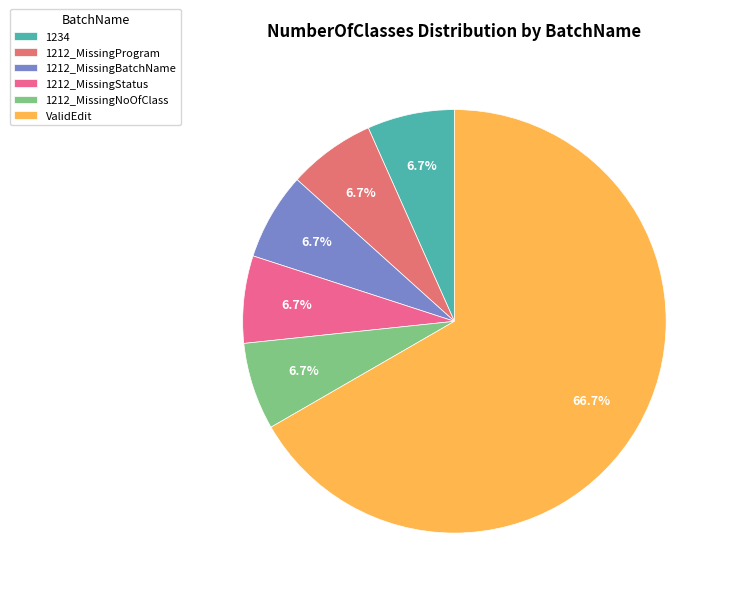

To the nearest percent, what is the average slice percentage?

17%